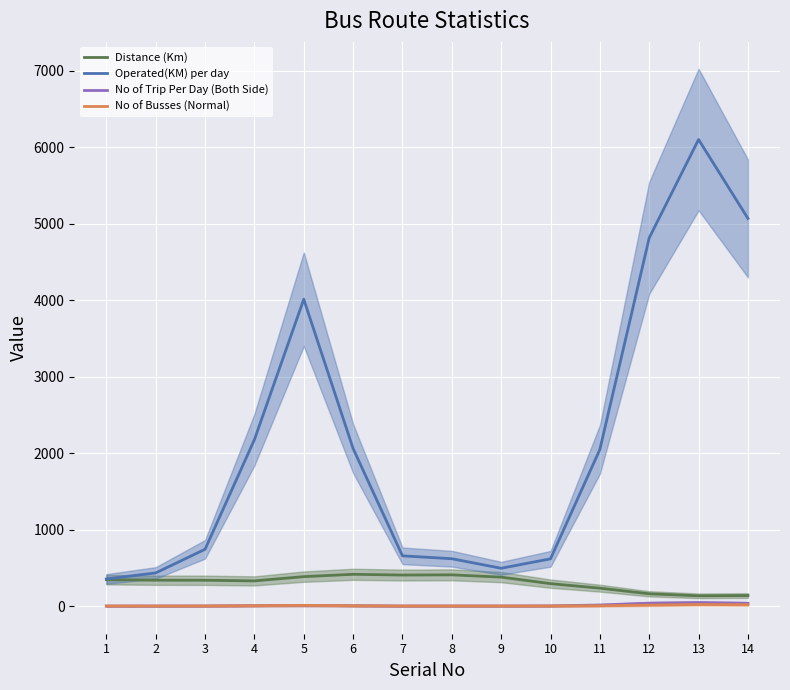

How many values in the No of Busses (Normal) series are below 4?

7